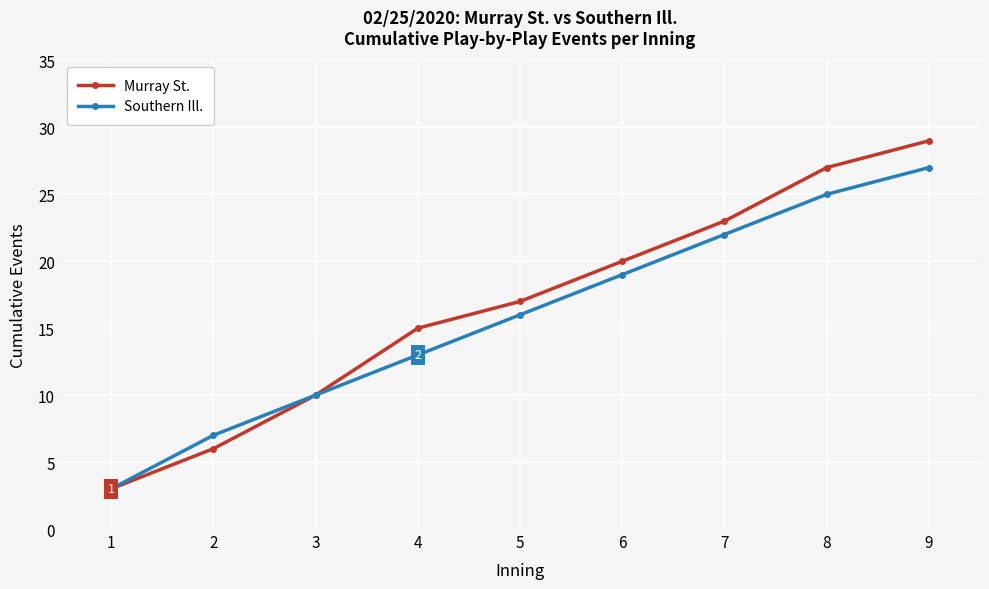

What is the difference between the second highest and second lowest values in the Murray St. series?

21